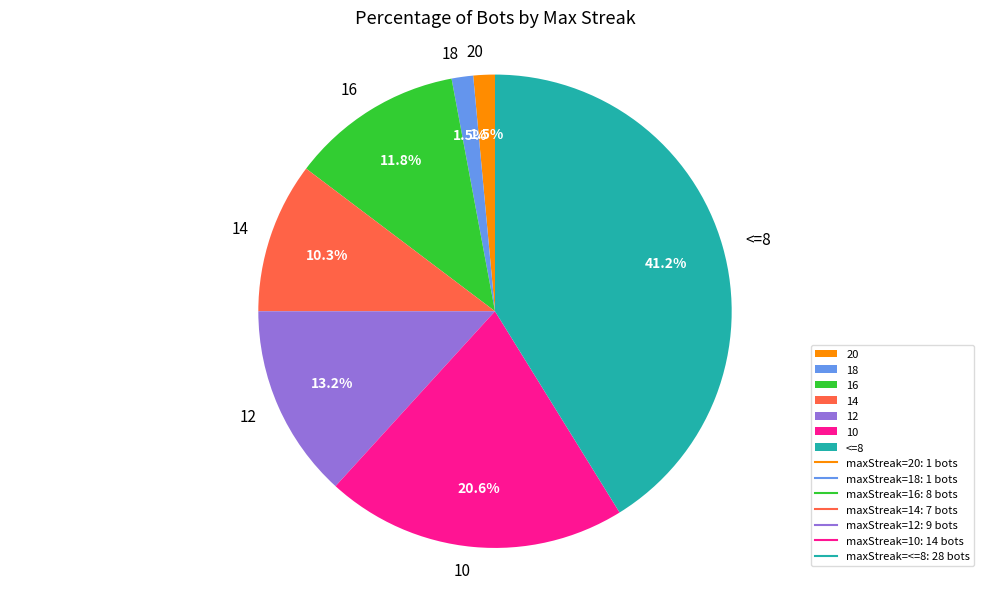

Does any single category account for the majority?

No